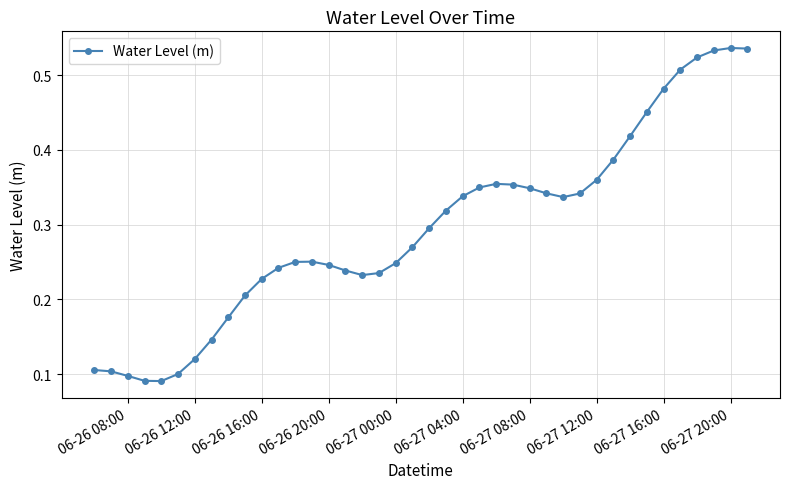

True or false: there are more than 0 points higher than both neighbors.

True